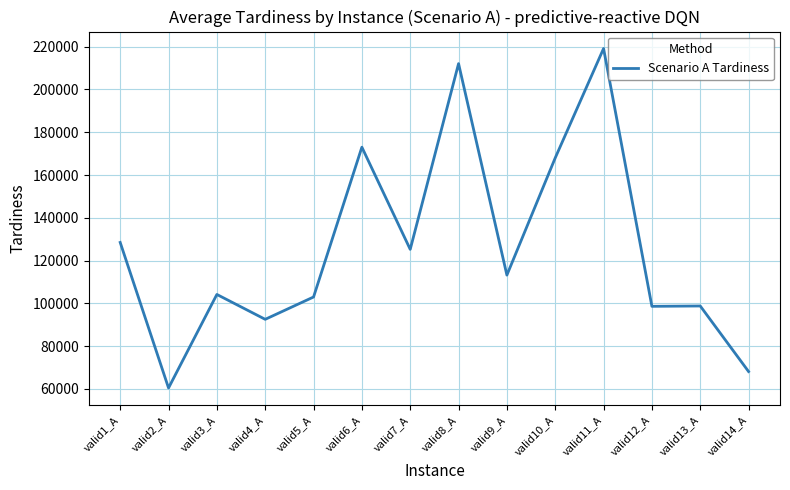

Between valid1_A and valid9_A, which is larger?

valid1_A